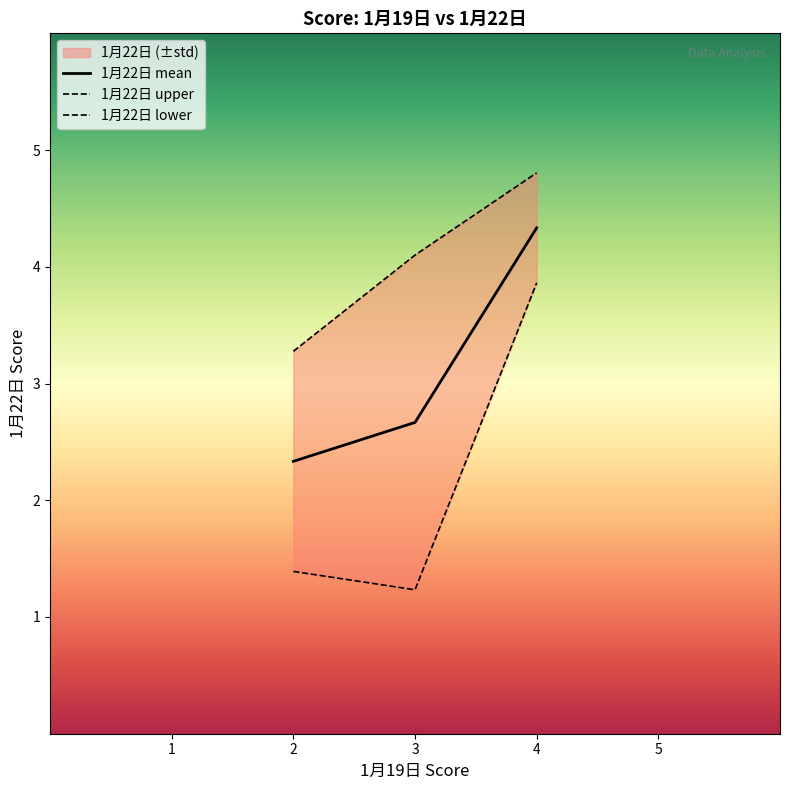

Reading left to right, list all the values displayed in this chart.

1月22日 mean: 2.3	2.7	4.3
1月22日 upper: 3.3	4.1	4.8
1月22日 lower: 1.4	1.2	3.9